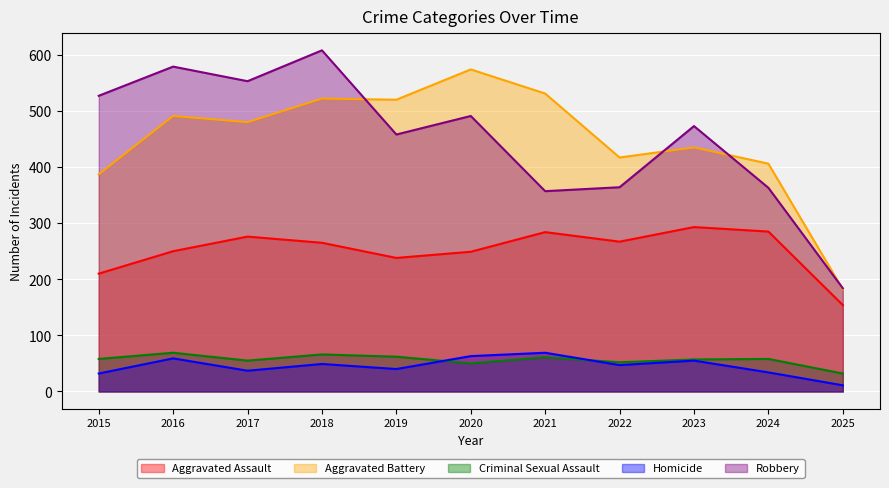

Which category has the lowest value in the Robbery series?

2025